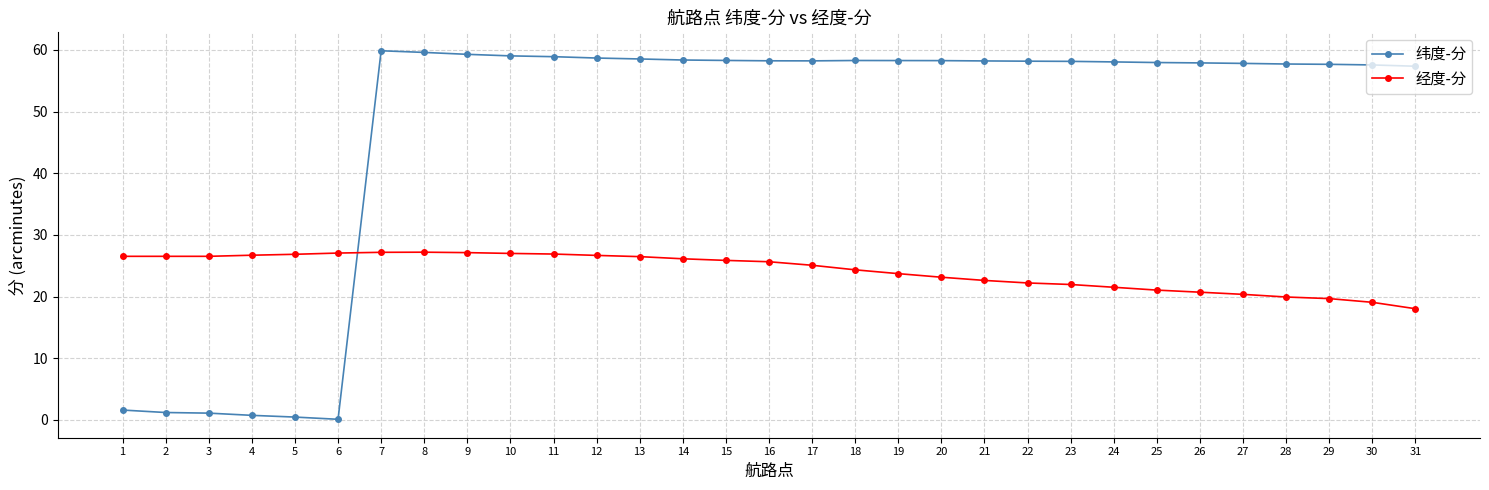

Between 5 and 11, which series saw the biggest shift?

纬度-分